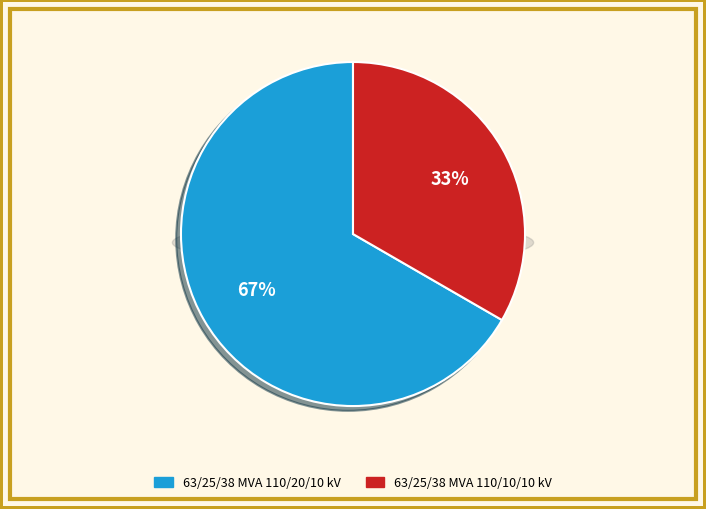

What percentage do 63/25/38 MVA 110/20/10 kV and 63/25/38 MVA 110/10/10 kV together represent?

100.0%